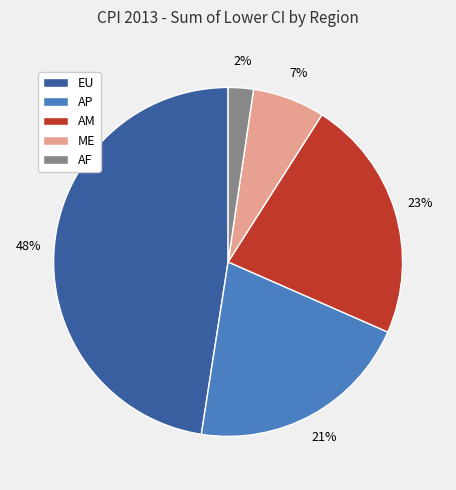

Rank the categories by value from highest to lowest.

EU, AM, AP, ME, AF